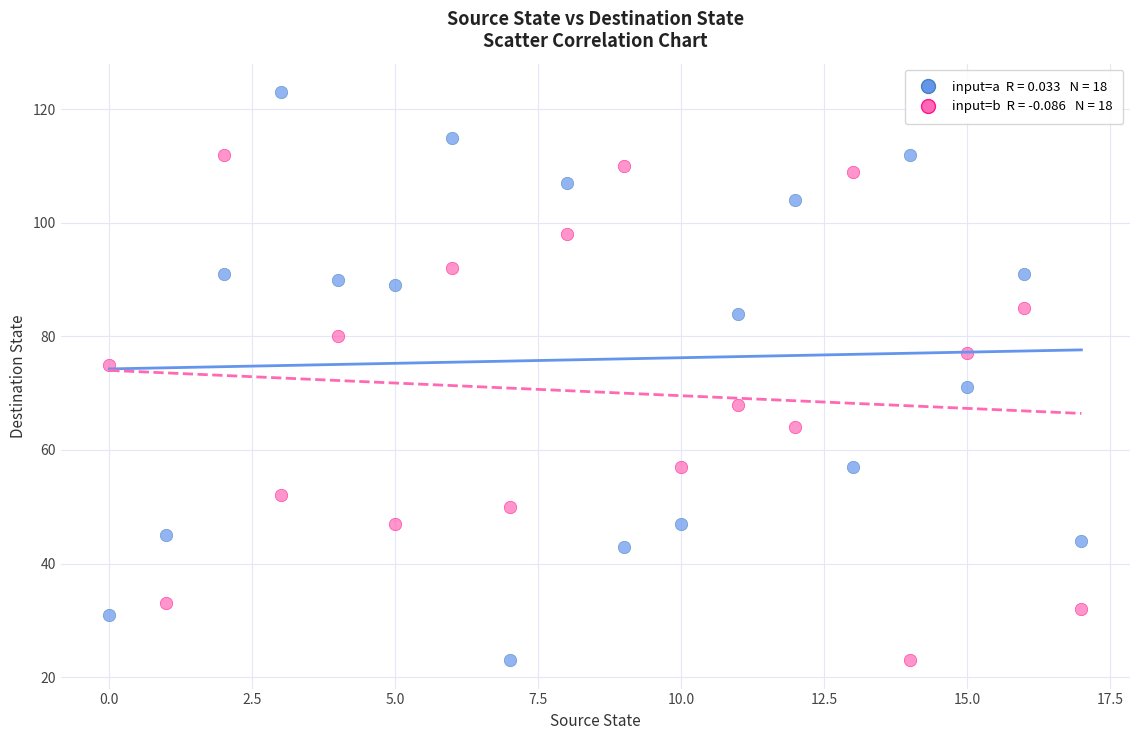

Across all data points, what is the range of Y values (max minus min)?

100